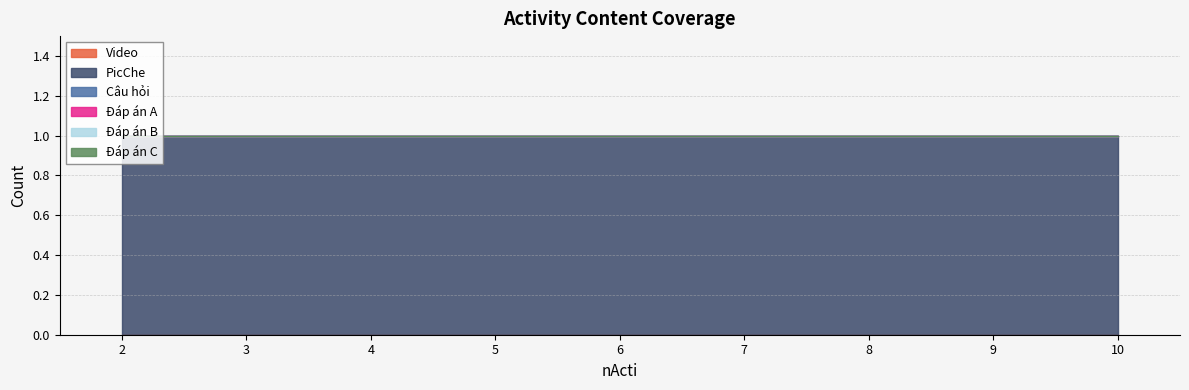

List the series in order of their peak value, lowest first.

Video, Câu hỏi, Đáp án A, Đáp án B, Đáp án C, PicChe